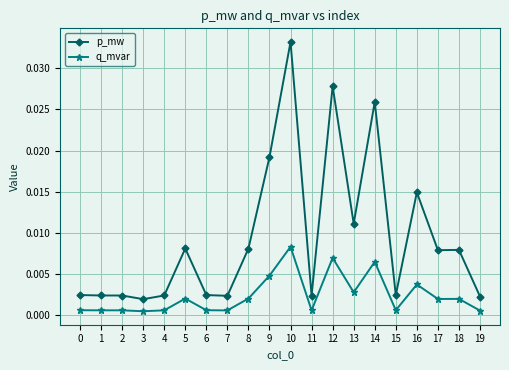

At which category is the sum across all series the highest?

10